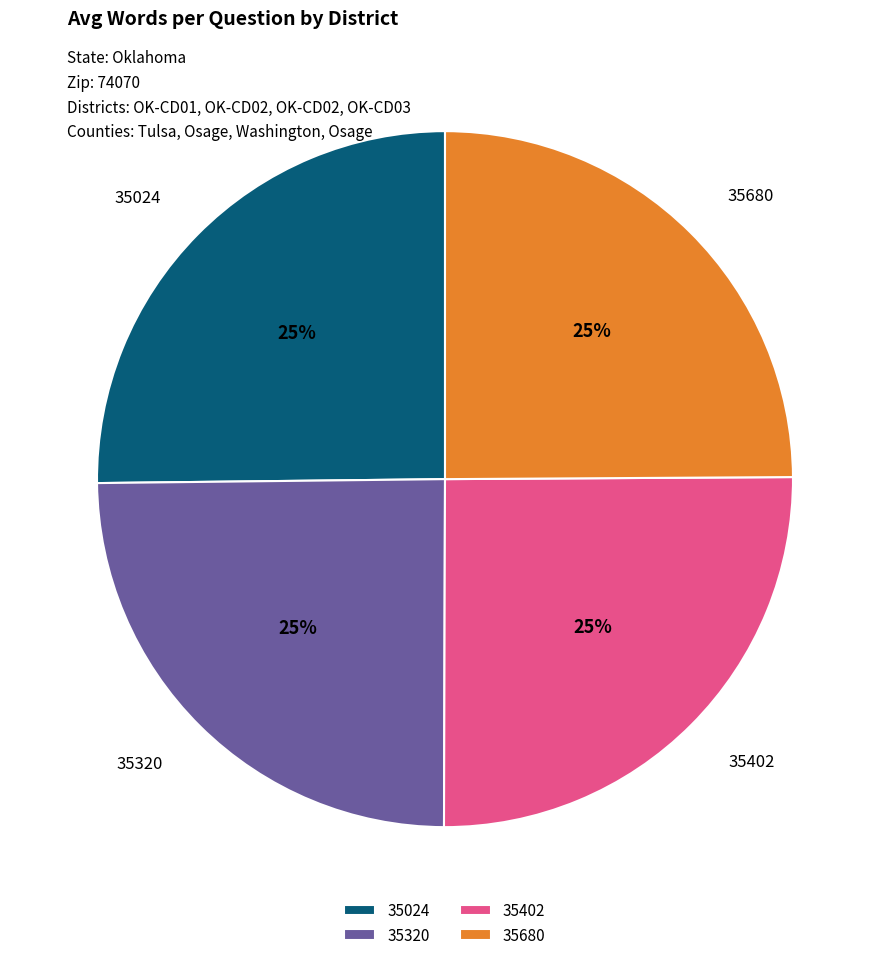

The 35402 slice represents 31% of the pie. True or false?

False